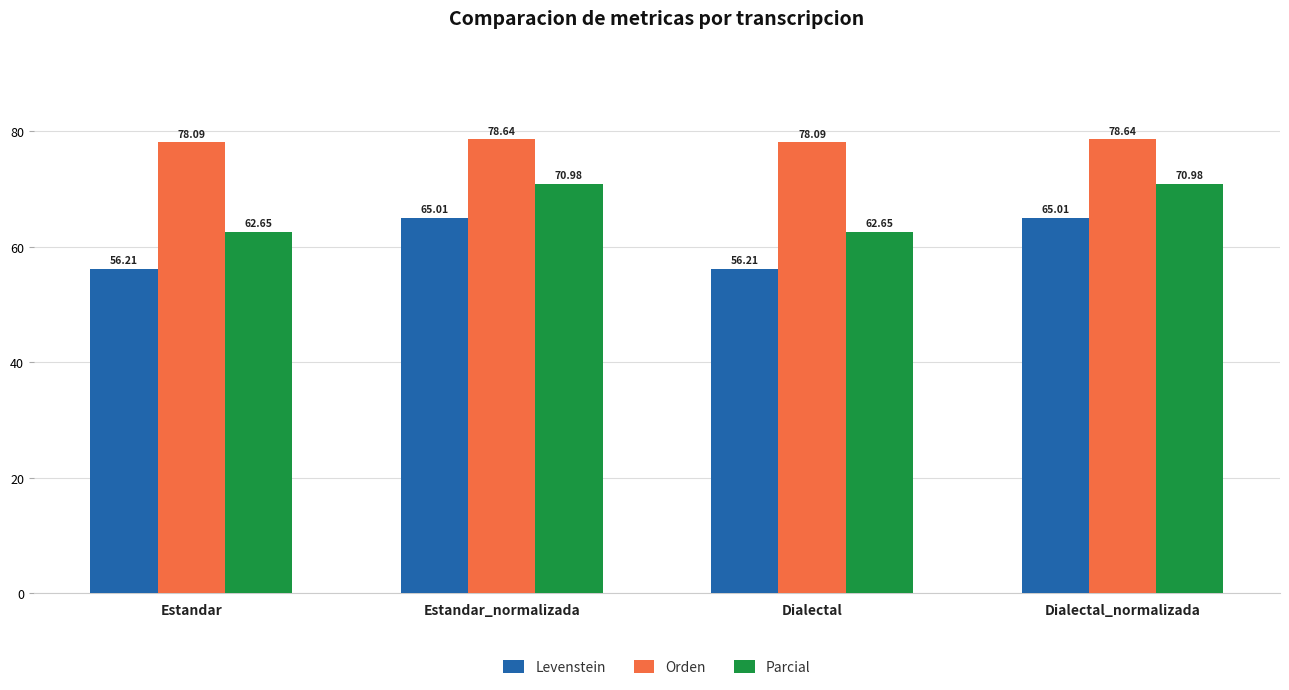

At which label does Levenstein first exceed 65?

Estandar_normalizada